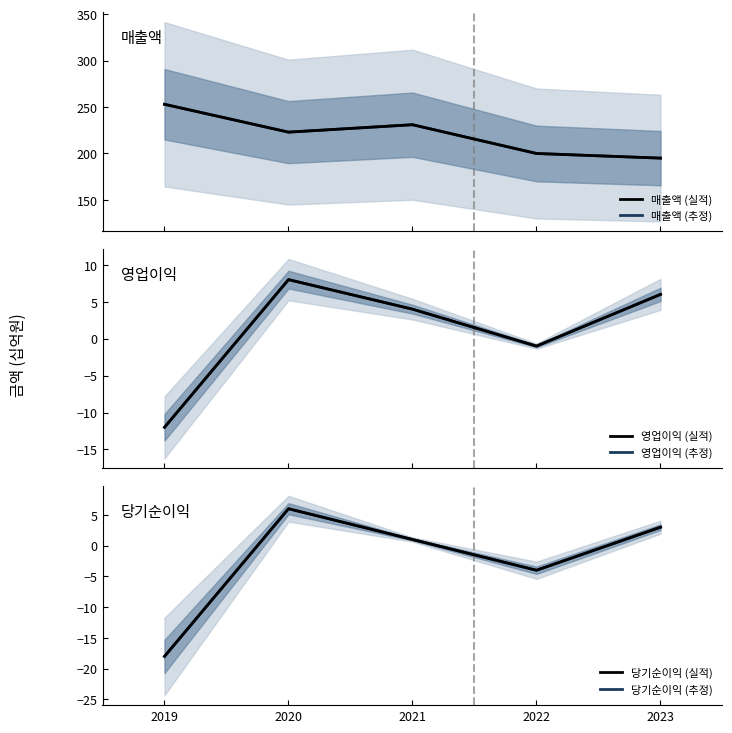

What is the total value across all series at 2020?

474